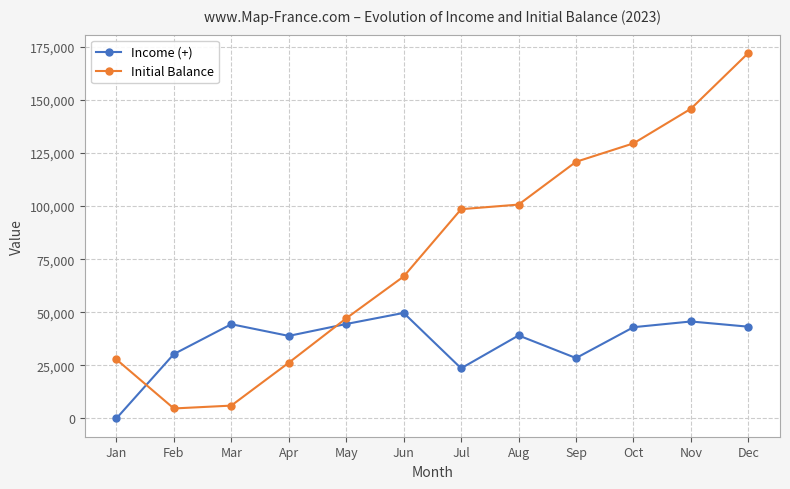

Is the value of Initial Balance at Jul greater than the value of Income (+) at Jul?

Yes